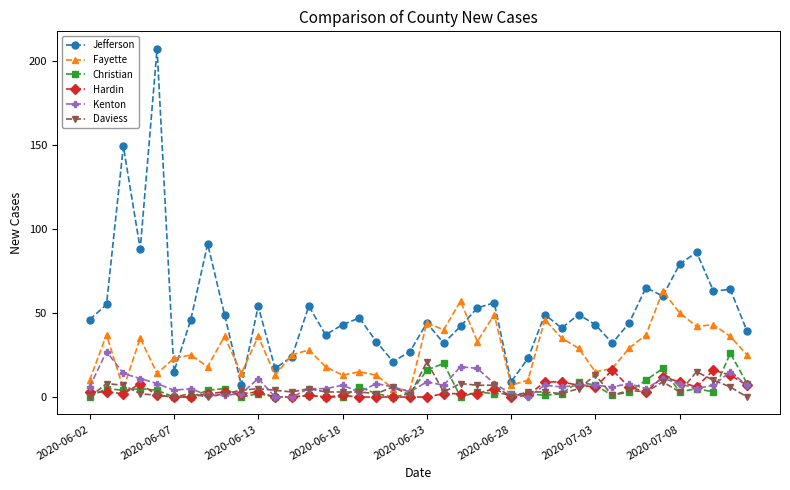

Reading left to right, extract all data points from this chart.

Jefferson: 46	55	149	88	207	15	46	91	49	7	54	17	24	54	37	43	47	33	21	27	44	32	42	53	56	9	23	49	41	49	43	32	44	65	60	79	86	63	64	39
Fayette: 10	37	5	35	14	23	25	18	36	14	36	13	25	28	18	13	15	13	5	4	44	40	57	33	49	7	10	46	35	29	15	17	29	37	63	50	42	43	36	25
Christian: 0	5	4	5	4	0	0	4	5	0	2	0	0	1	0	0	6	2	0	2	16	20	0	3	2	2	2	1	2	9	7	1	3	10	17	3	5	3	26	8
Hardin: 3	3	2	8	1	0	0	2	3	2	3	0	0	1	0	1	0	0	0	0	0	2	2	2	5	0	1	9	9	7	6	16	6	3	12	9	6	16	13	7
Kenton: 6	27	14	11	8	4	5	1	1	2	11	0	0	5	5	7	3	8	6	3	9	7	18	17	8	2	0	7	6	7	7	6	8	5	11	8	5	7	15	7
Daviess: 0	8	7	2	1	0	2	0	2	4	5	4	3	5	3	3	3	2	6	1	21	3	8	7	7	0	3	3	2	5	13	1	4	3	9	3	15	10	6	0